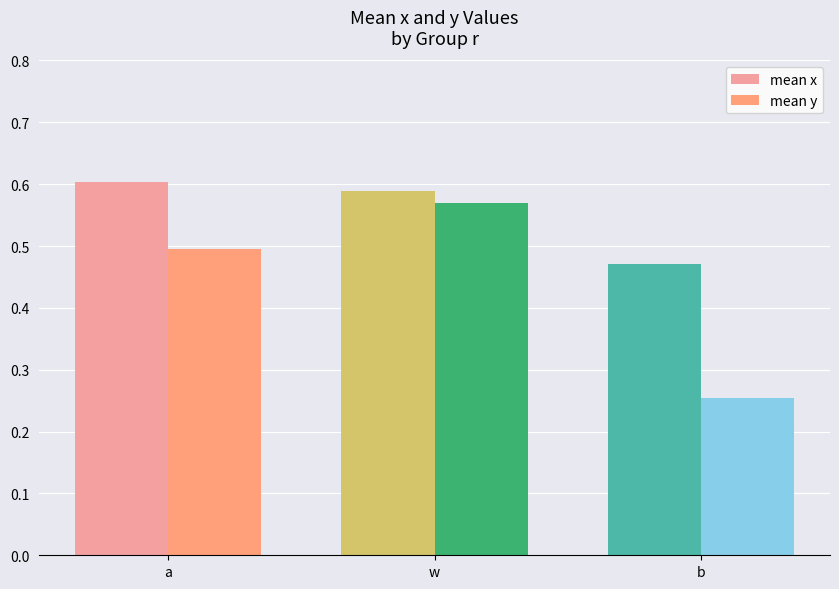

Reading left to right, what are all the values shown in this chart?

mean x: 0.6	0.6	0.5
mean y: 0.5	0.6	0.3